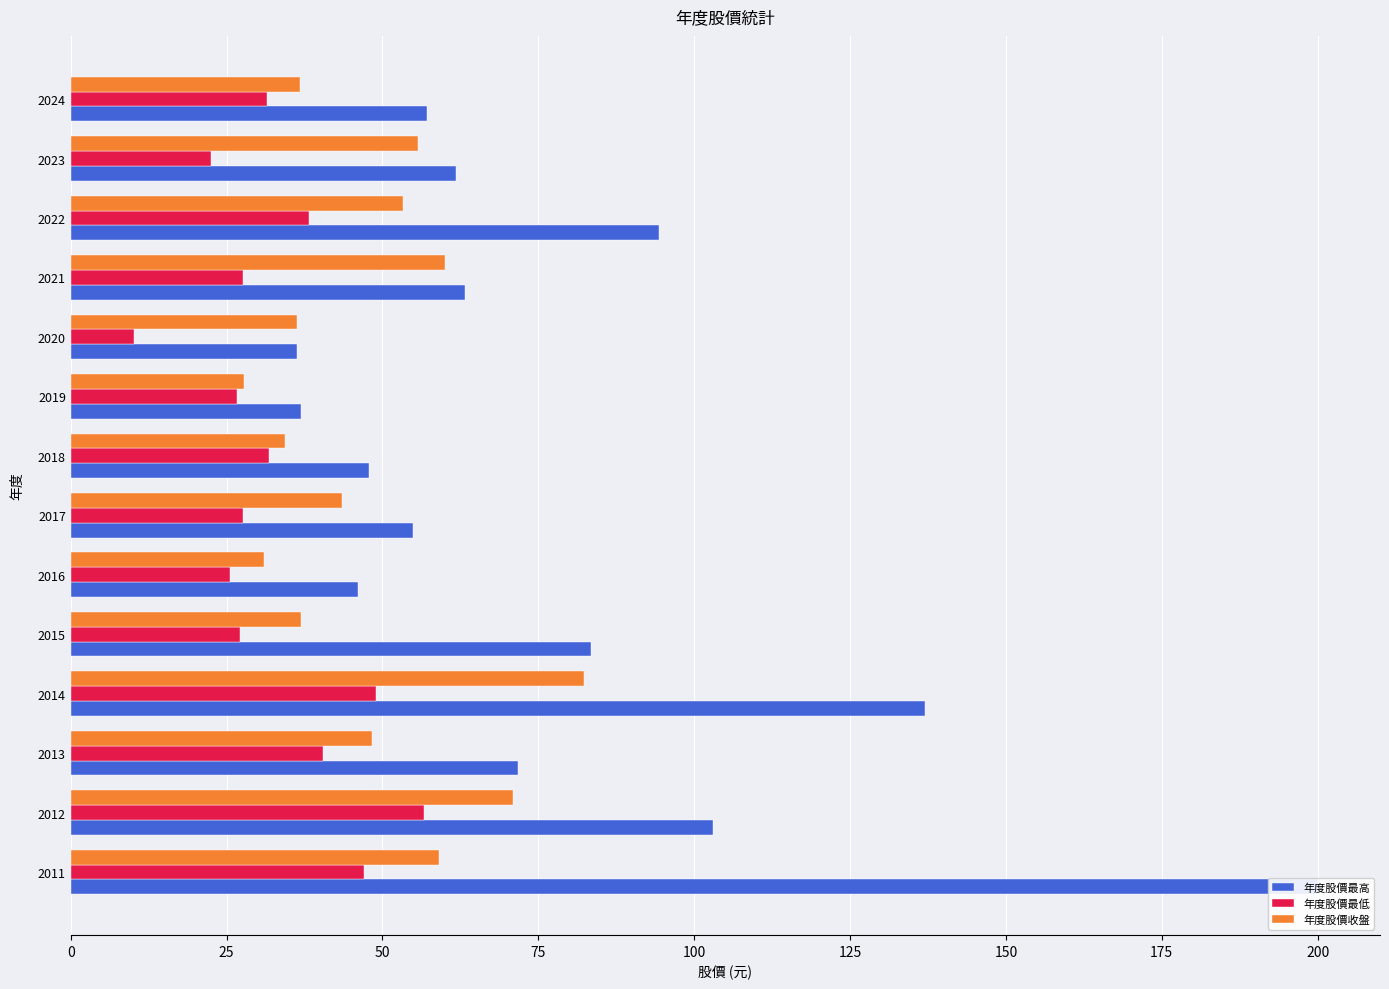

What are all the series names shown in the legend?

年度股價最高, 年度股價最低, 年度股價收盤